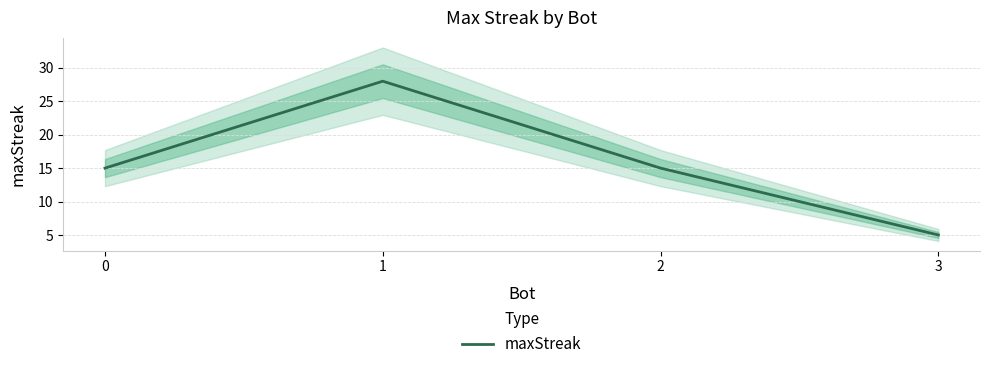

Does the chart have visible grid lines?

Yes